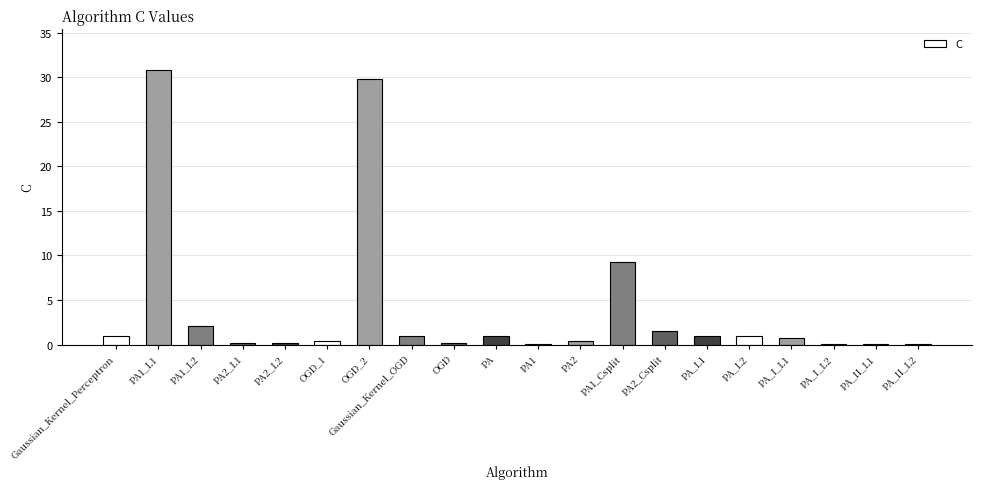

Is it true that the value at PA1_Csplit is 14.9?

False